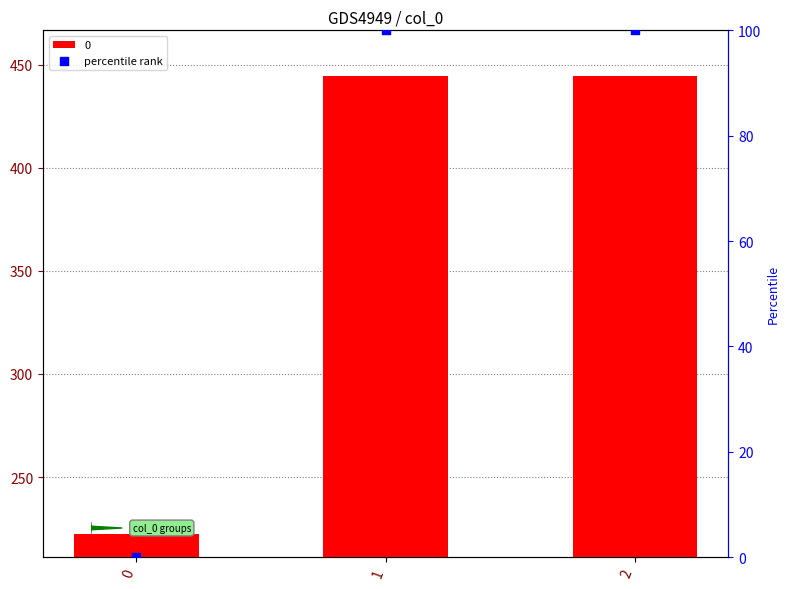

Which has a higher value, 1 or 0?

1